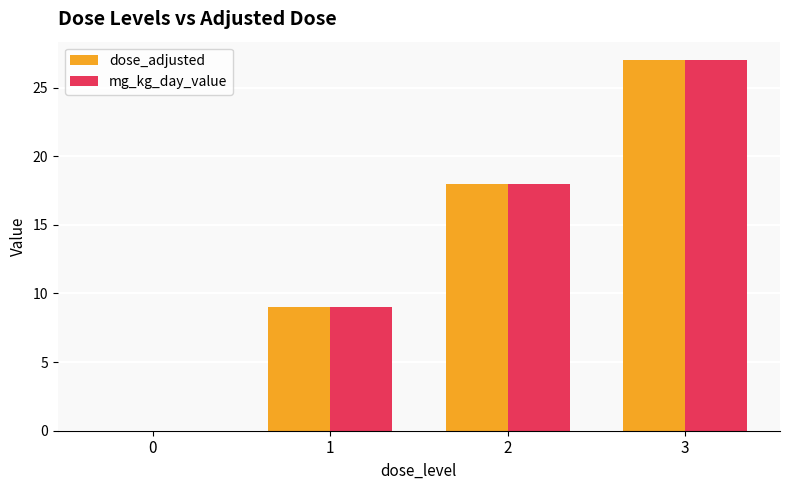

At which category is the sum across all series the highest?

3